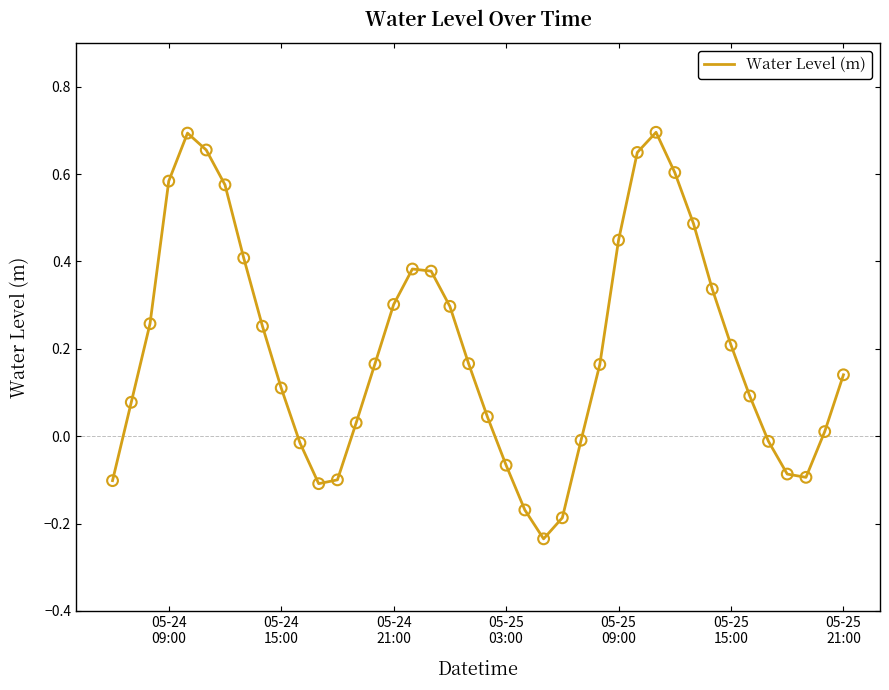

What is the difference between the maximum and minimum values?

0.9